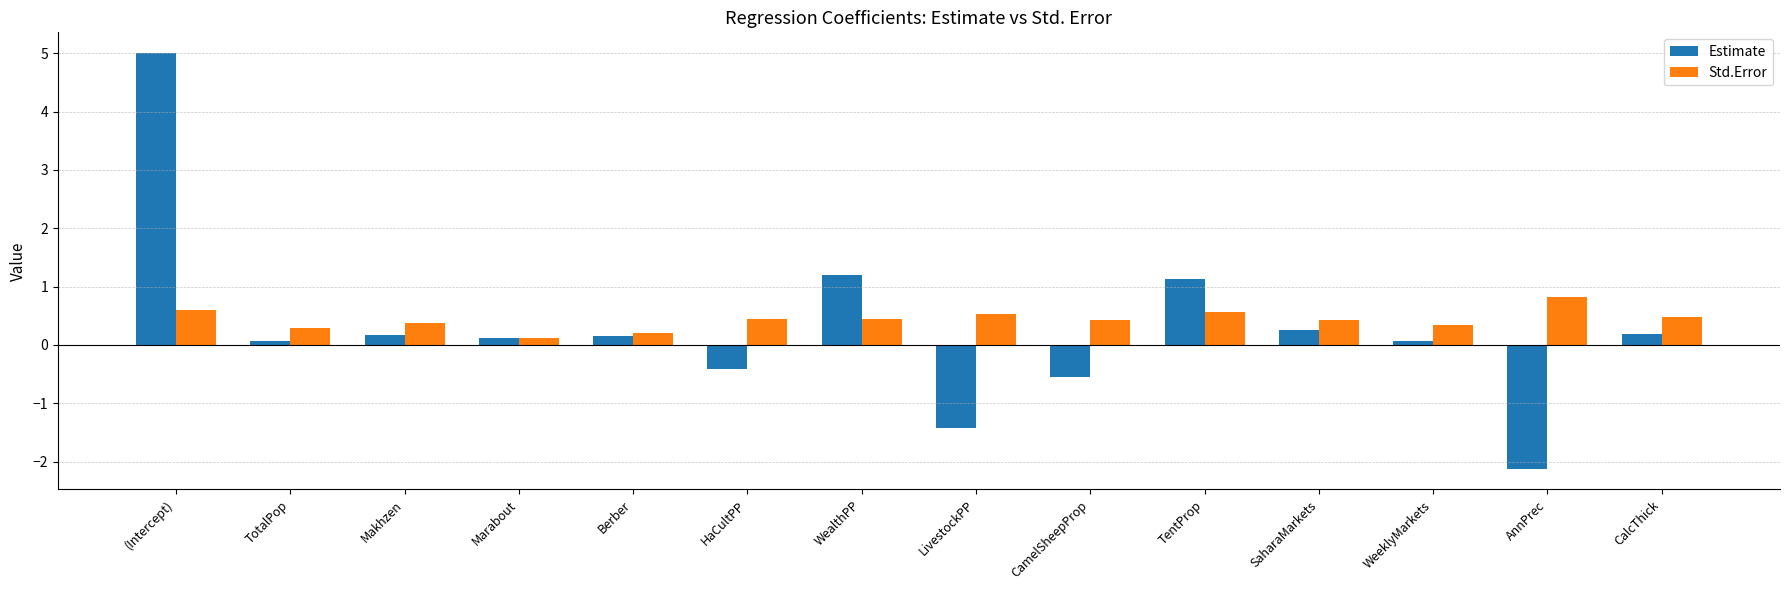

How many groups of bars are there?

14